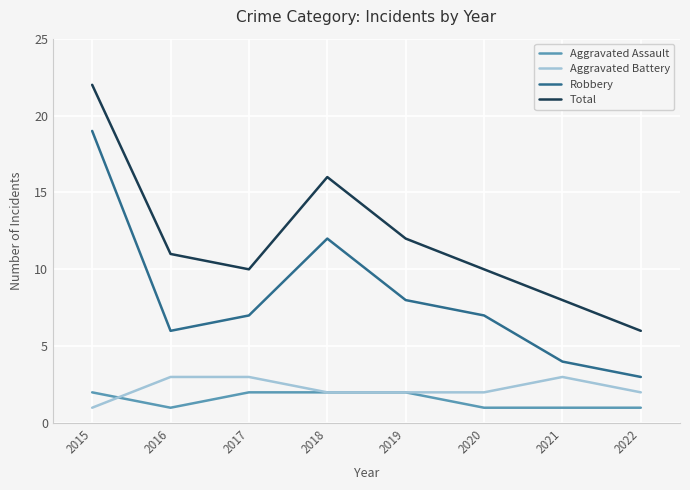

What is the greatest value displayed?

22